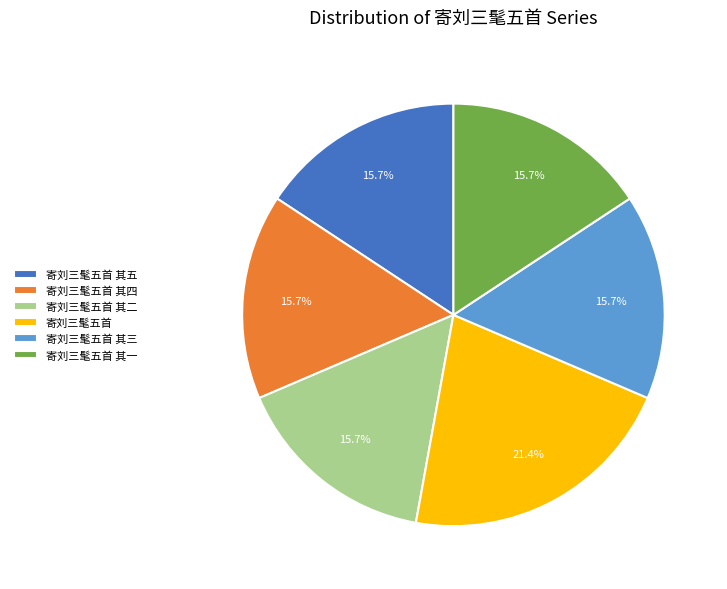

Does 寄刘三髦五首 其五 account for over 50% of the chart?

No